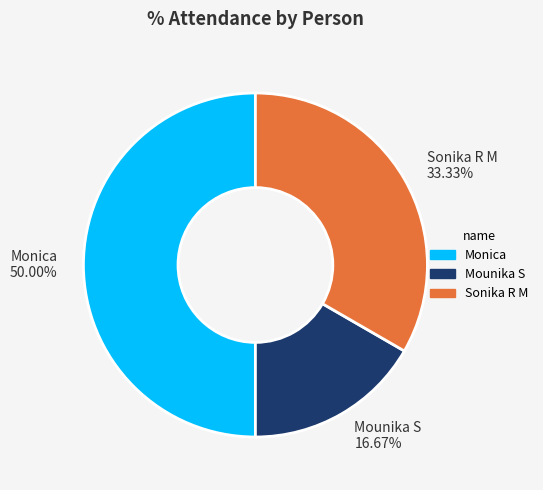

Which category has the biggest portion of the pie?

Monica 50.00%